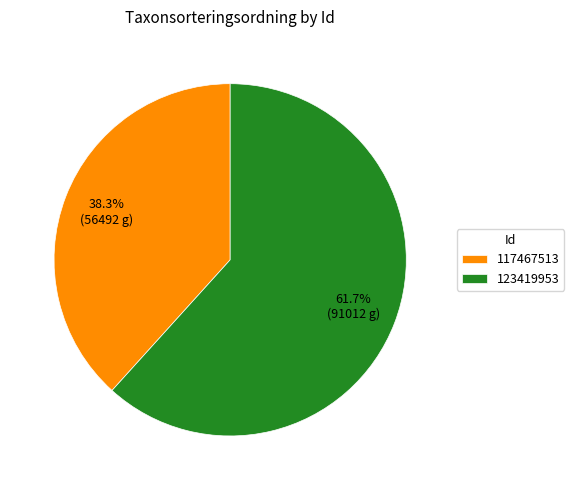

Is it true that 123419953 is 62% of the pie?

True